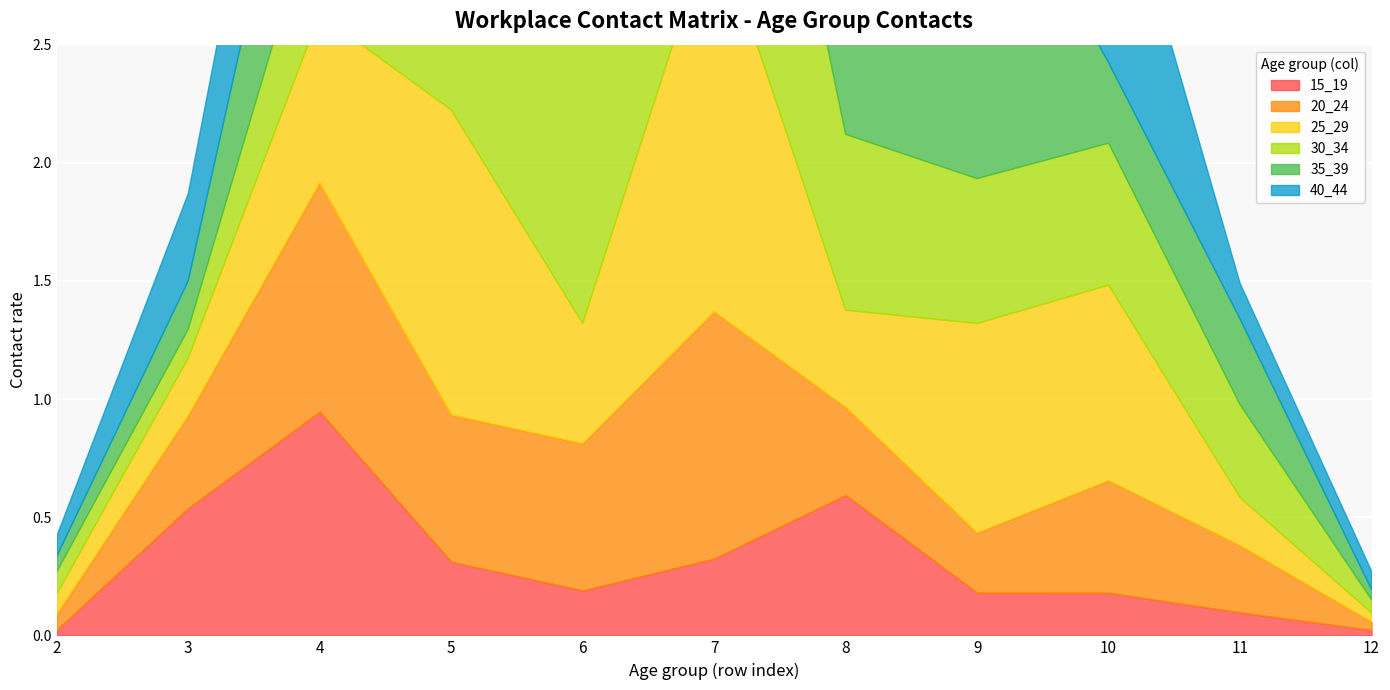

Between 2 and 11, which is larger?

11